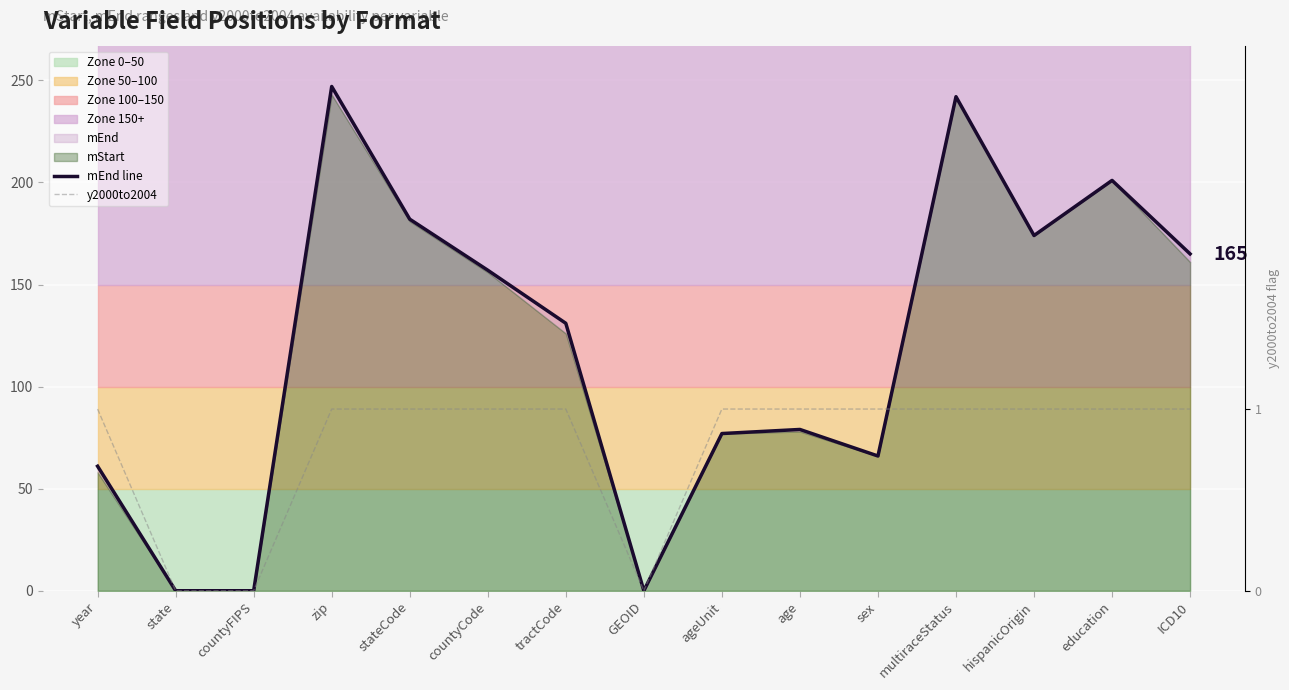

Where is mEnd line nearest to the value 123?

tractCode